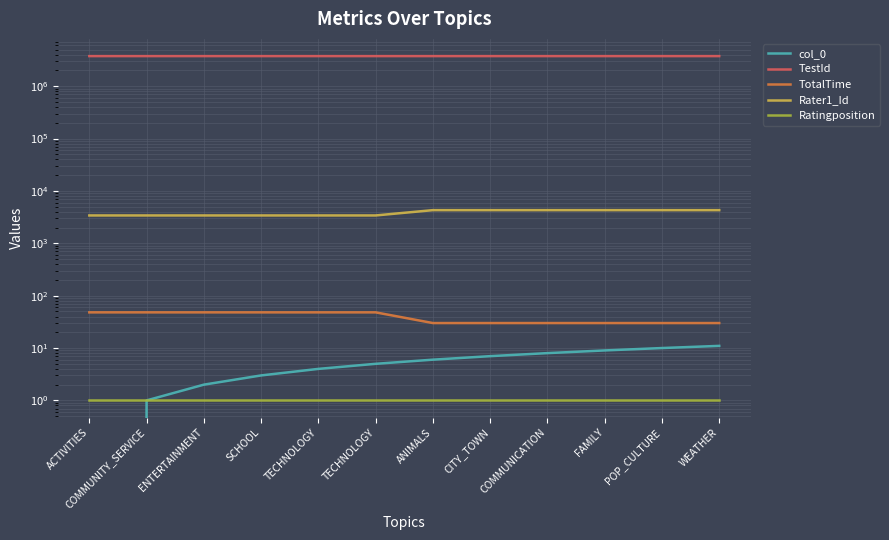

Rank the series by their maximum value, from highest to lowest.

TestId, Rater1_Id, TotalTime, col_0, Ratingposition